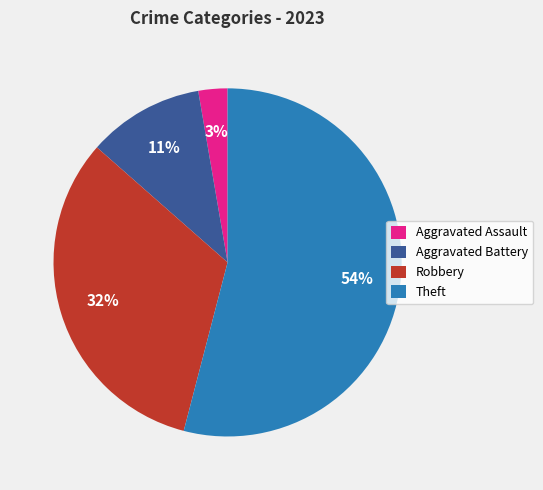

Do Robbery and Theft together represent more than half of the pie?

Yes